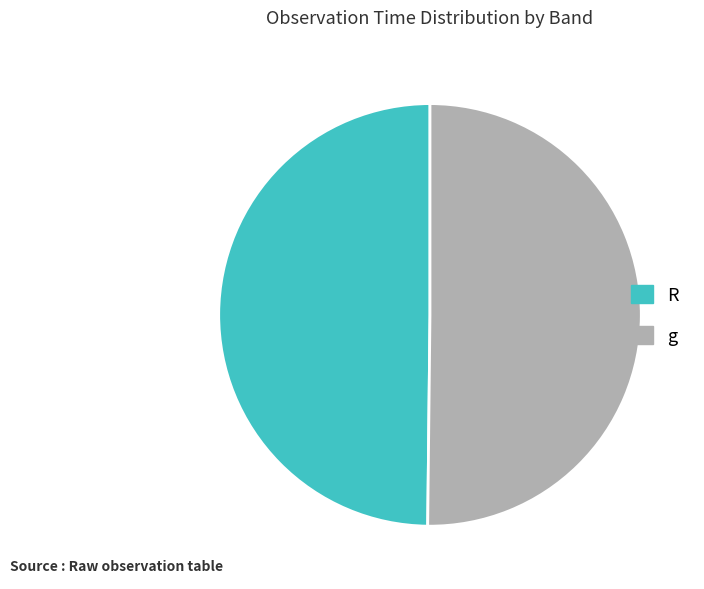

The g slice represents 40% of the pie. True or false?

False